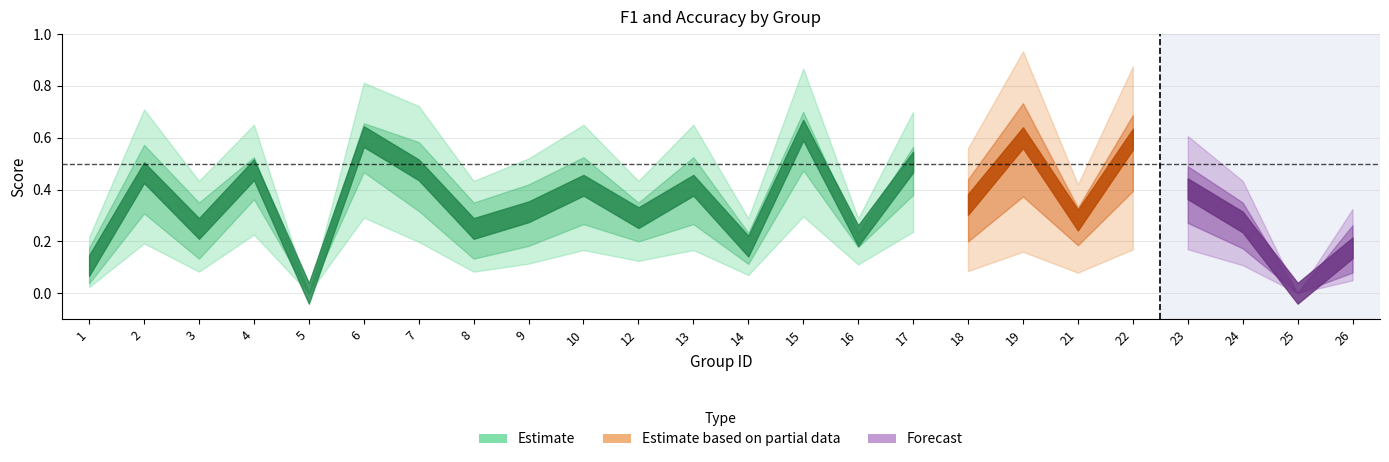

List the labels in order of f1 value, largest first.

15, 6, 22, 19, 17, 4, 7, 2, 23, 10, 13, 18, 21, 12, 9, 16, 24, 3, 8, 14, 26, 1, 5, 25